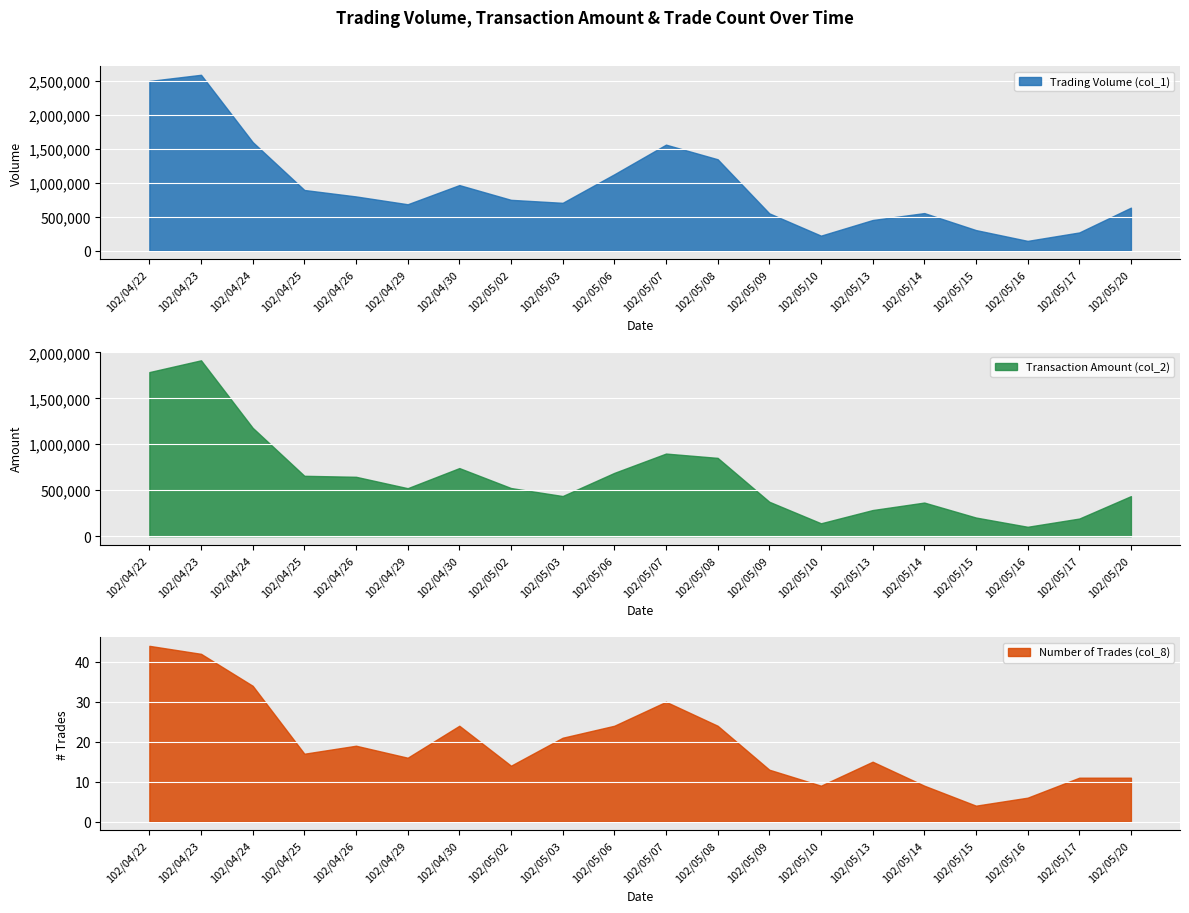

The Number of Trades (col_8) series shows 30 at 102/04/25. True or false?

False